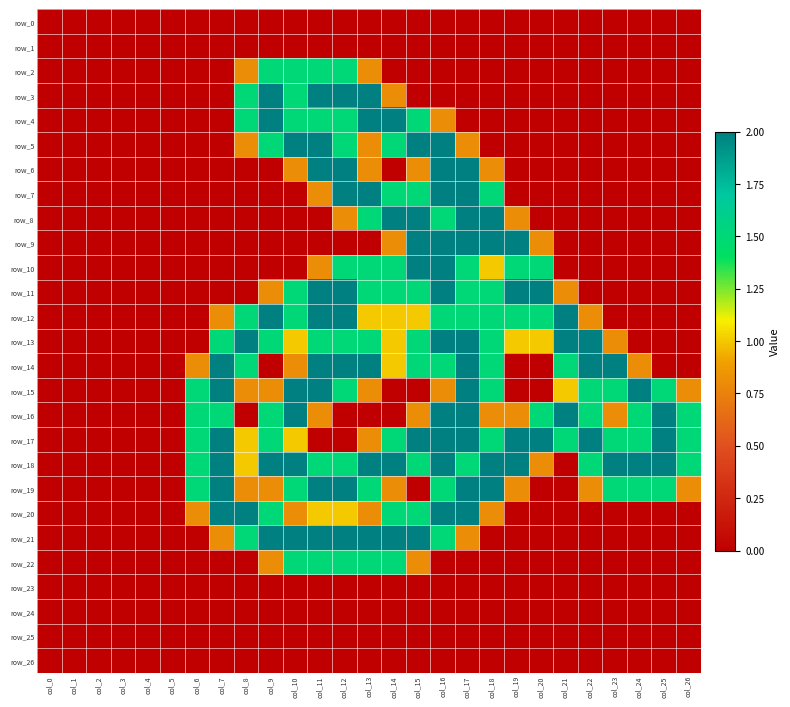

What is the spread (max minus min) of values at col_26?

1.5